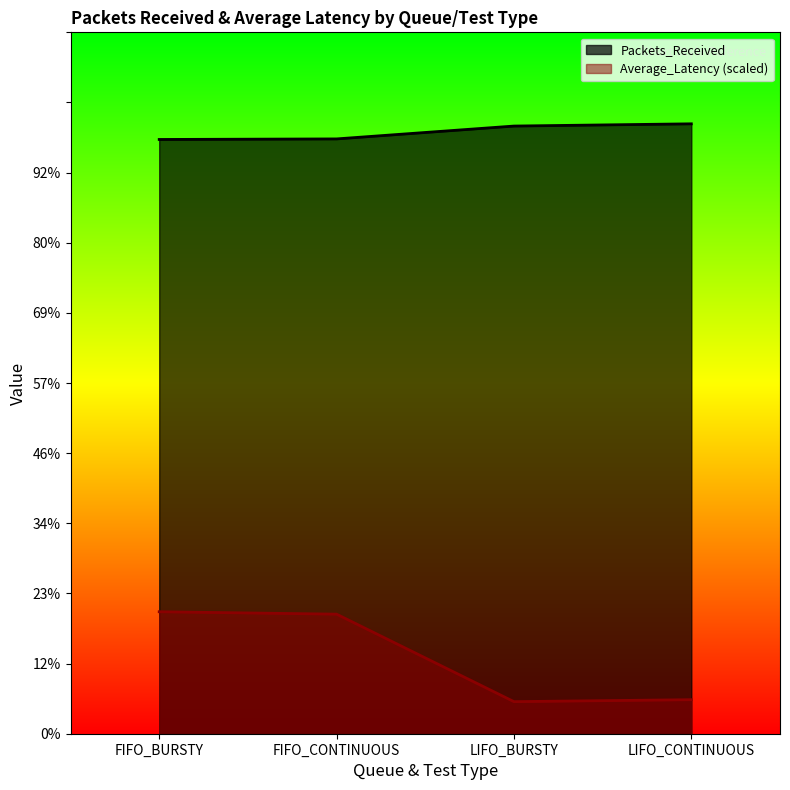

The value of Average_Latency at FIFO_BURSTY is 218.2. True or false?

True